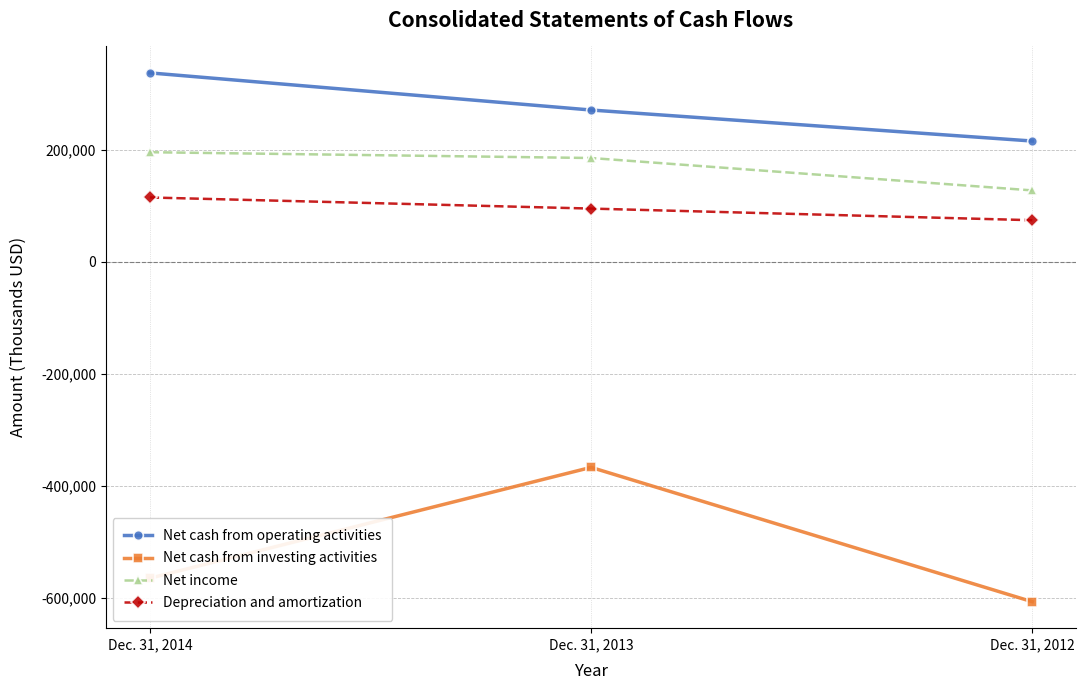

Reading left to right, transcribe all the data shown in this chart.

Net cash from operating activities: 337581	271259	215879
Net cash from investing activities: -564948	-366976	-606938
Net income: 195896	185556	127689
Depreciation and amortization: 115076	95232	74453